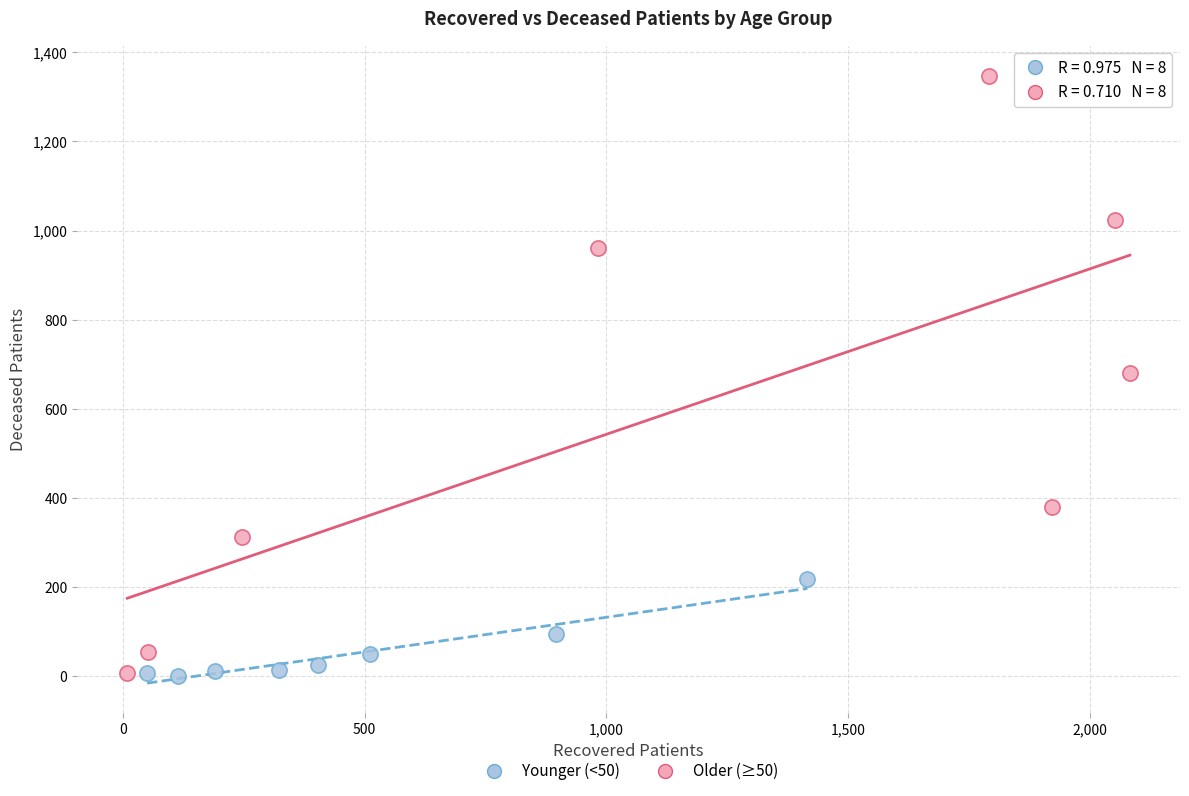

Which series has the widest spread of Y values?

Older (≥50)